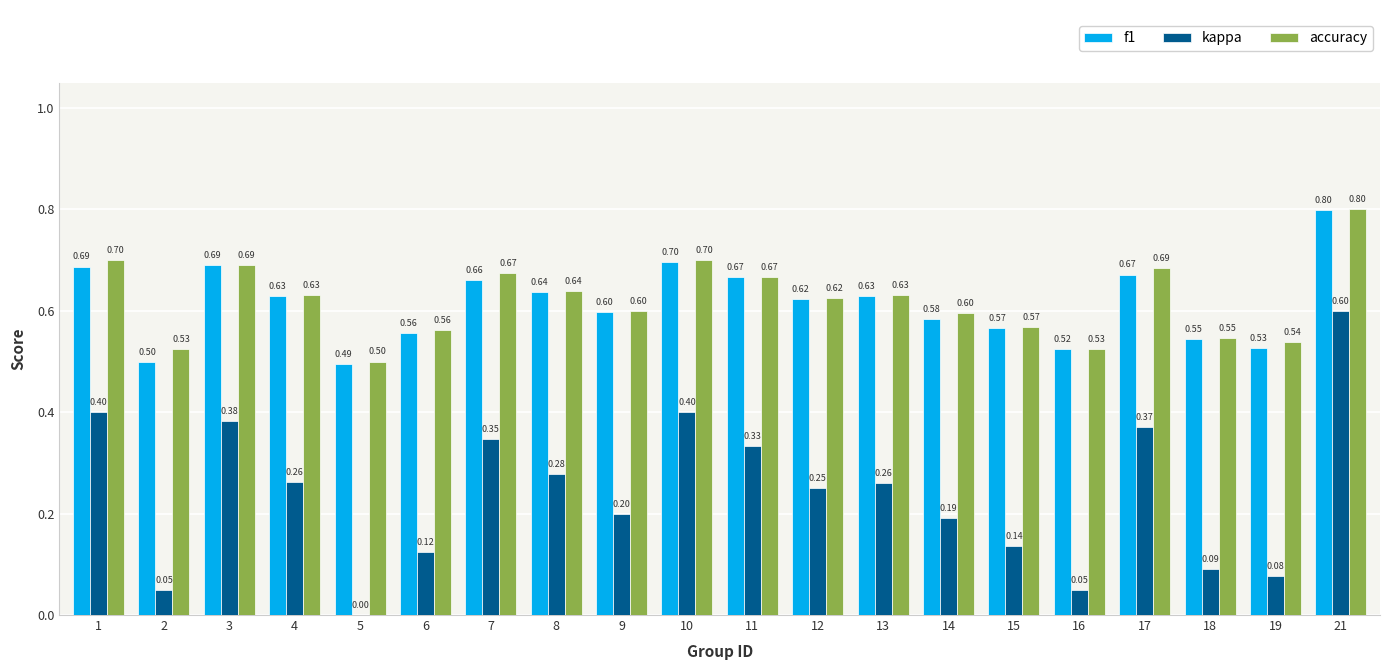

Which category has the highest value across all series?

21